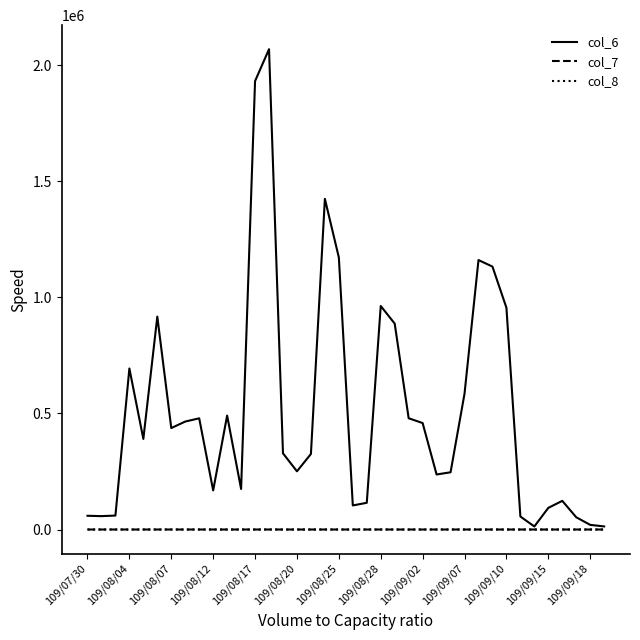

Which series has the largest total across all categories?

col_6